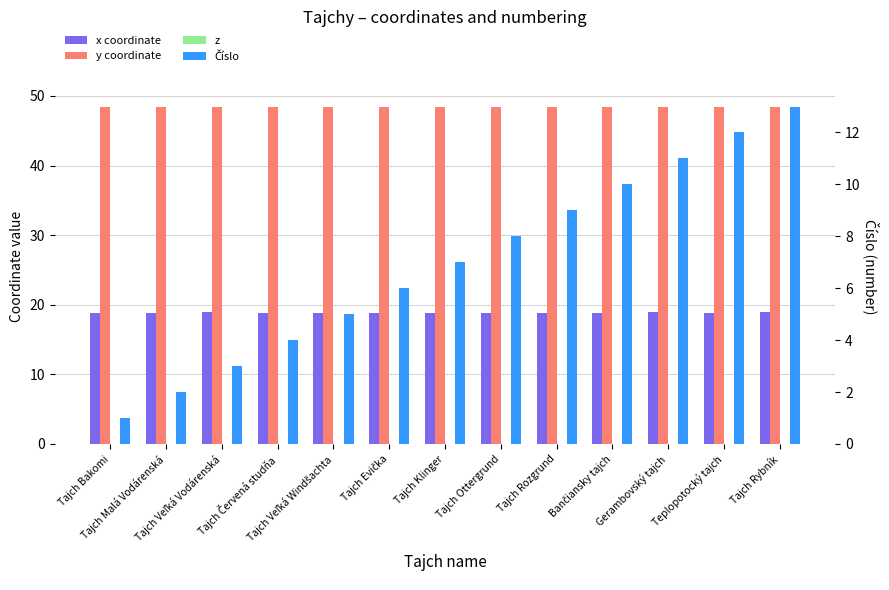

At how many categories does at least one series exceed 9?

13